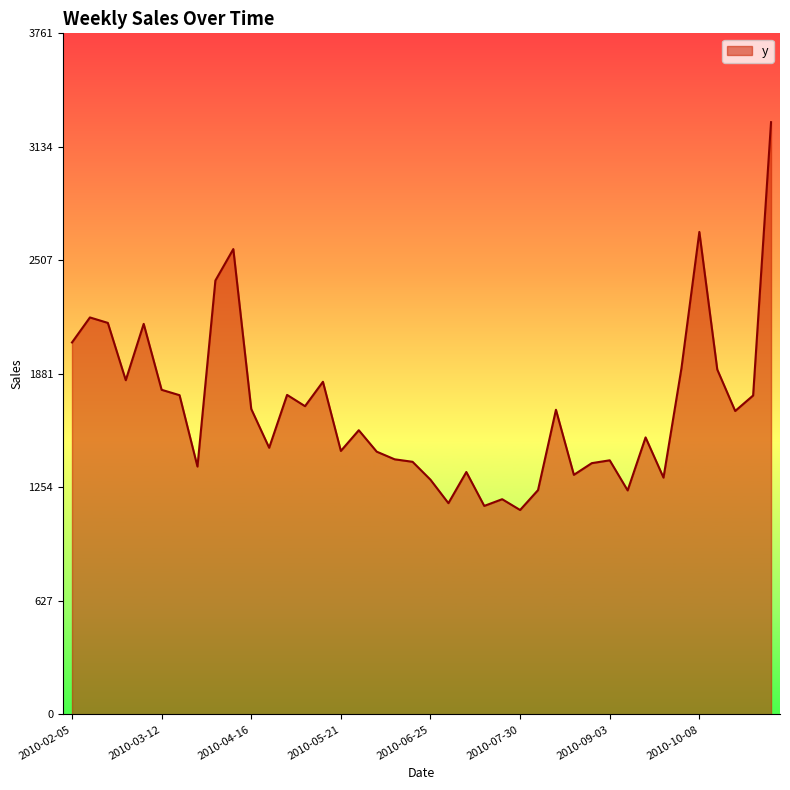

What is the minimum value shown in the chart?

1129.2